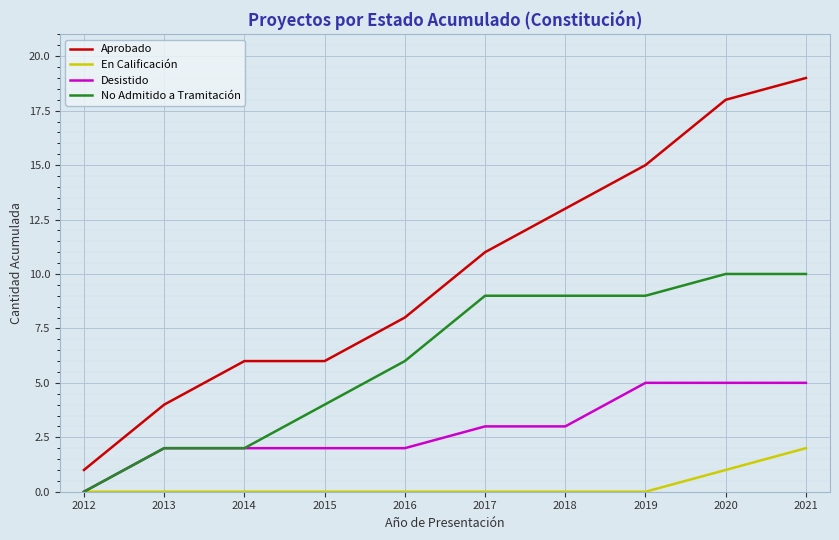

The value of En Calificación at 2018 is -1. True or false?

False